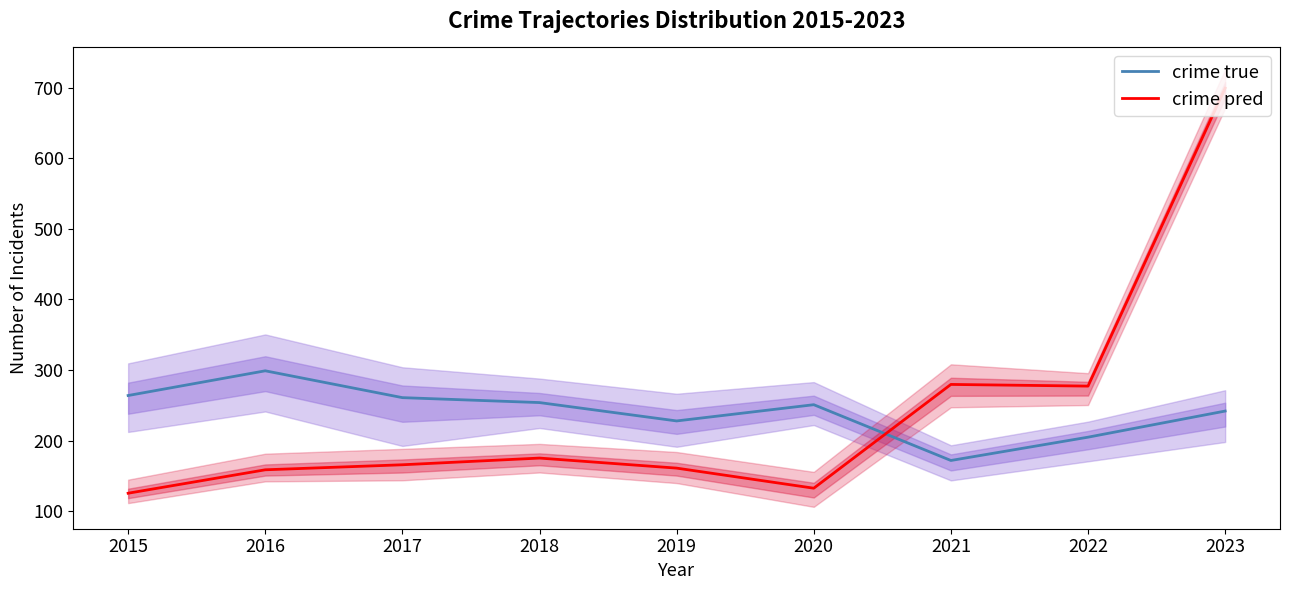

Which series has the largest range (max minus min)?

crime pred